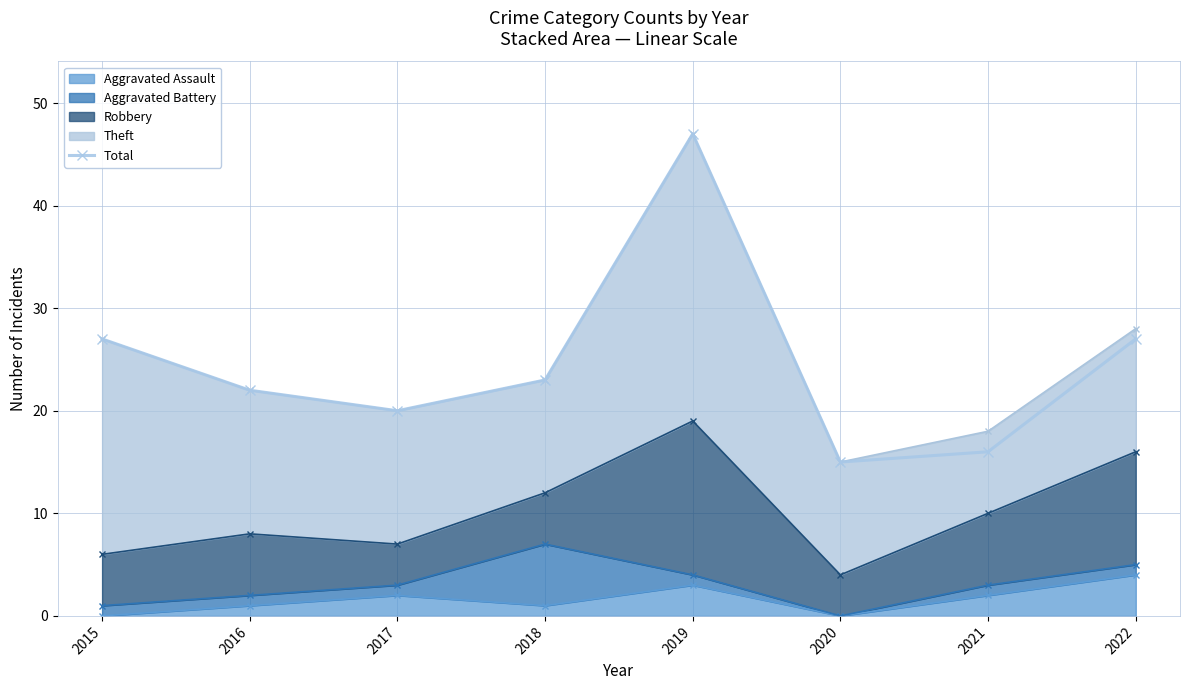

At which label is the value closest to 31?

2015